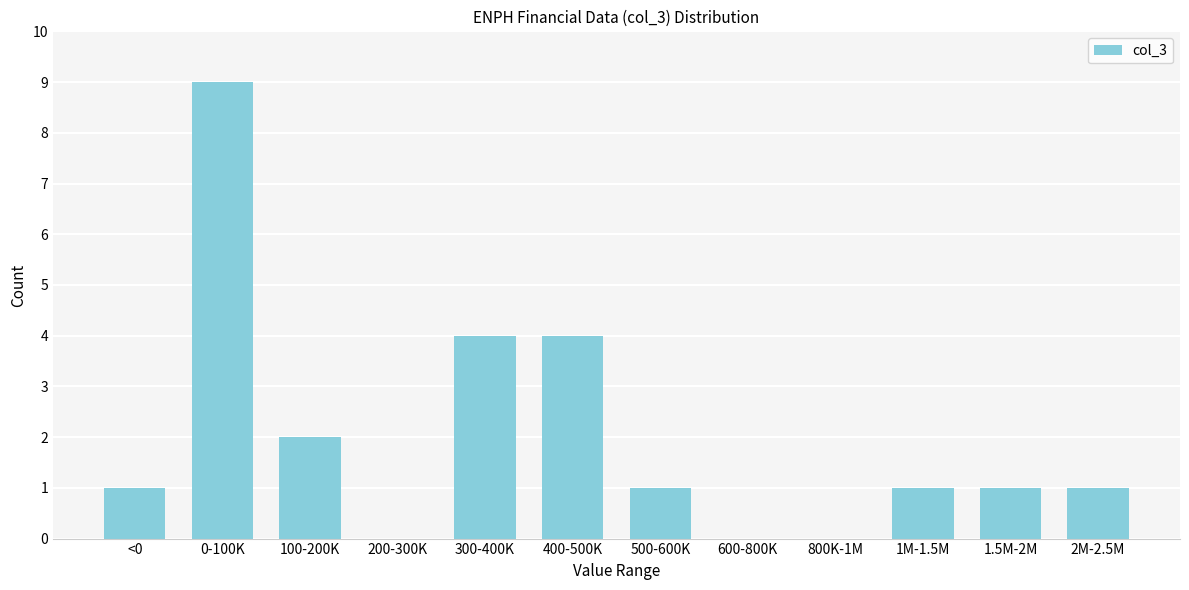

Reading left to right, list all the values displayed in this chart.

<0=1	0-100K=9	100-200K=2	200-300K=0	300-400K=4	400-500K=4	500-600K=1	600-800K=0	800K-1M=0	1M-1.5M=1	1.5M-2M=1	2M-2.5M=1